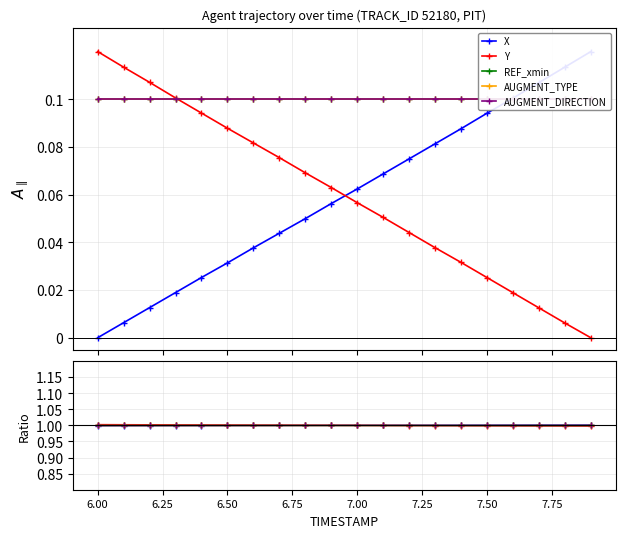

True or false: X and AUGMENT_DIRECTION cross at least once.

True